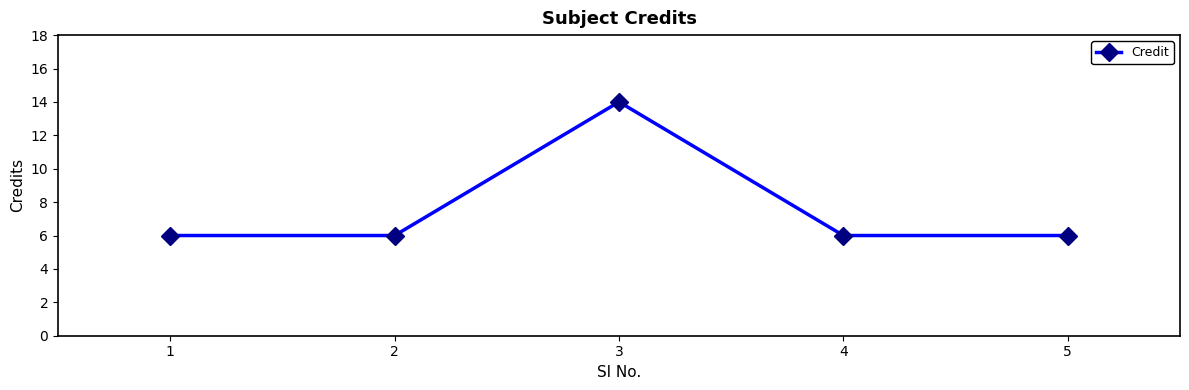

How many interior local peaks (higher than both neighbors) does the data have?

1